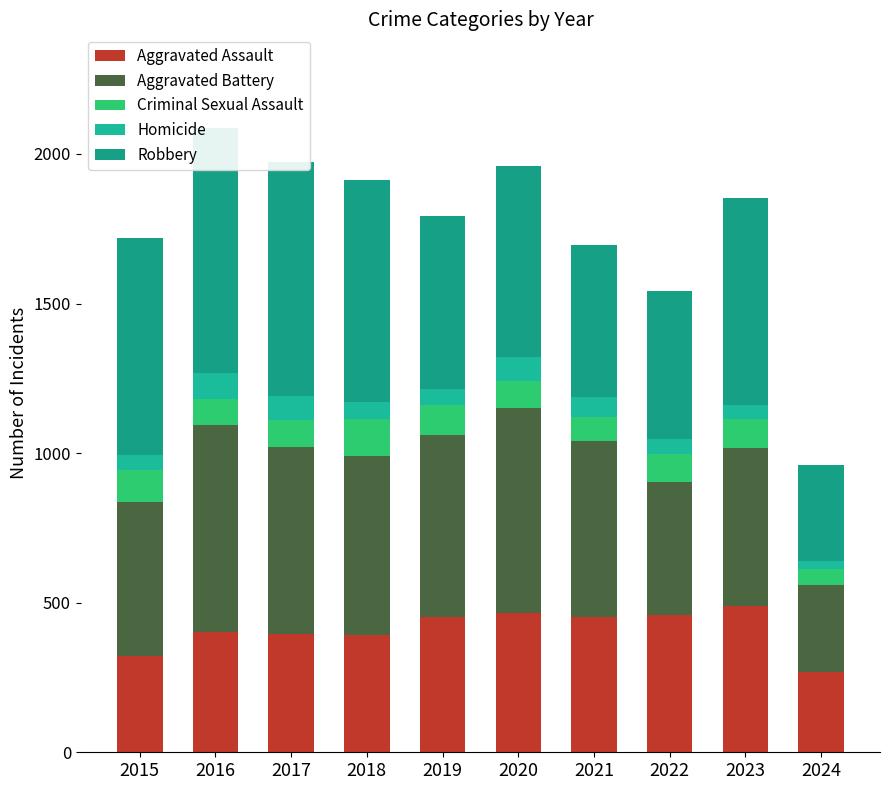

What is the value of the Homicide bar at the 3rd from the left?

82